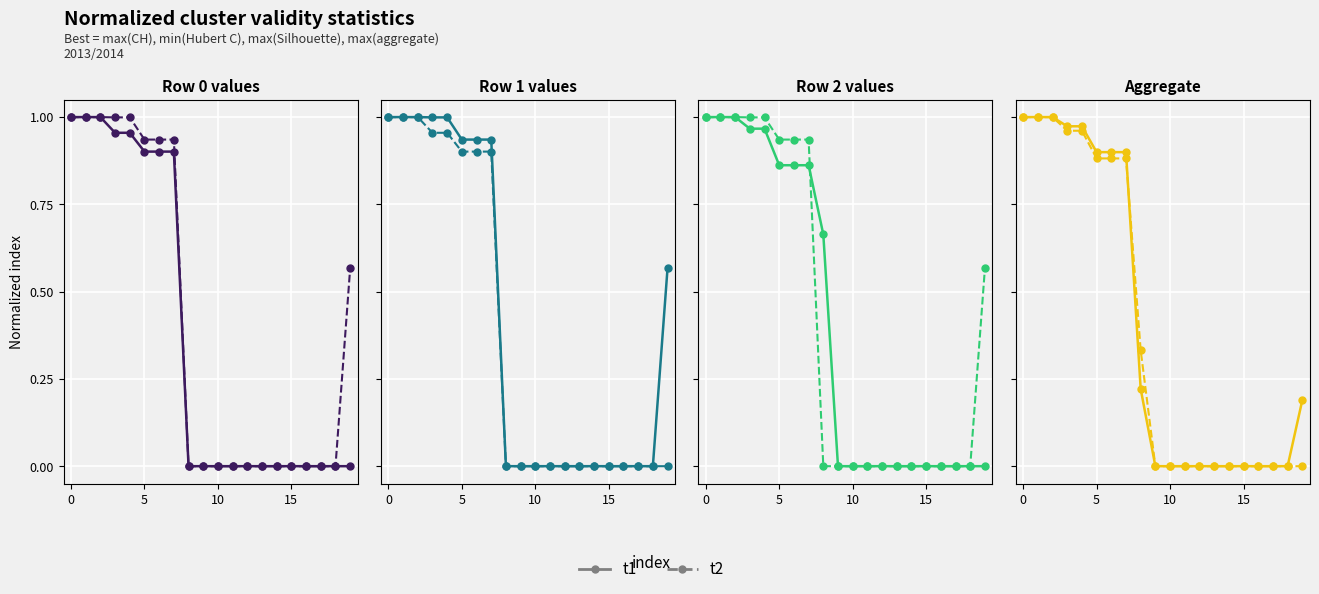

How many categories are shown in the chart?

20